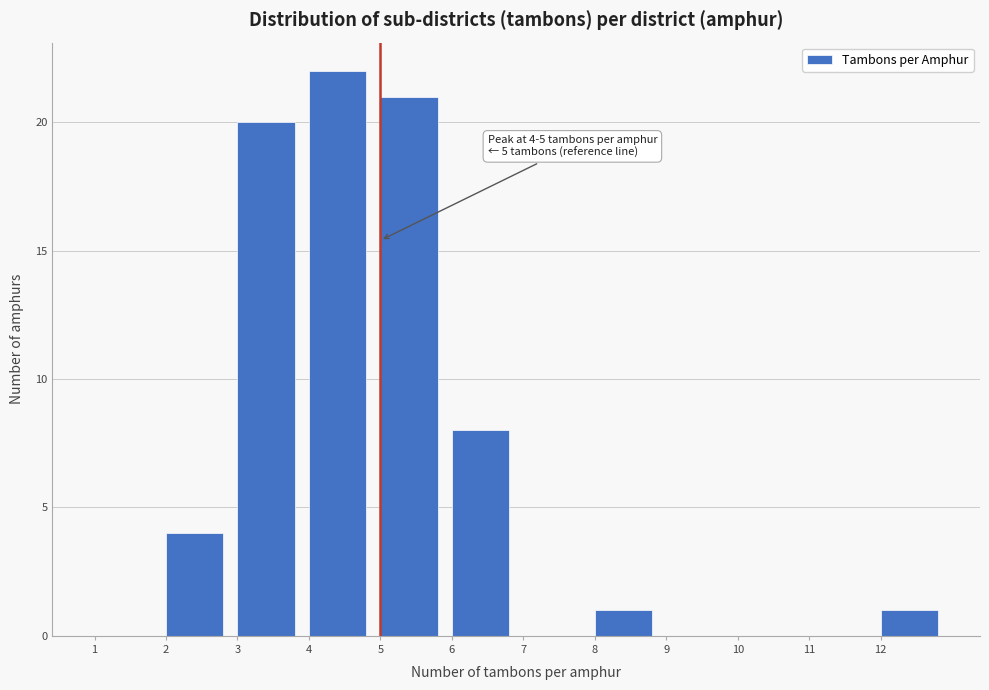

Which range on the x-axis has the tallest bar?

4 to 5